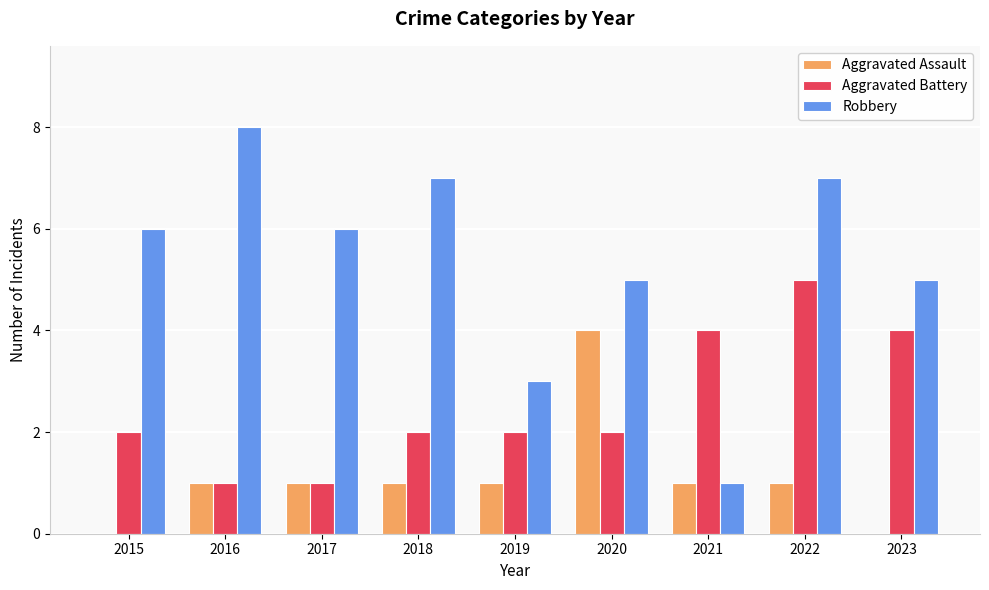

What are all the series names shown in the legend?

Aggravated Assault, Aggravated Battery, Robbery